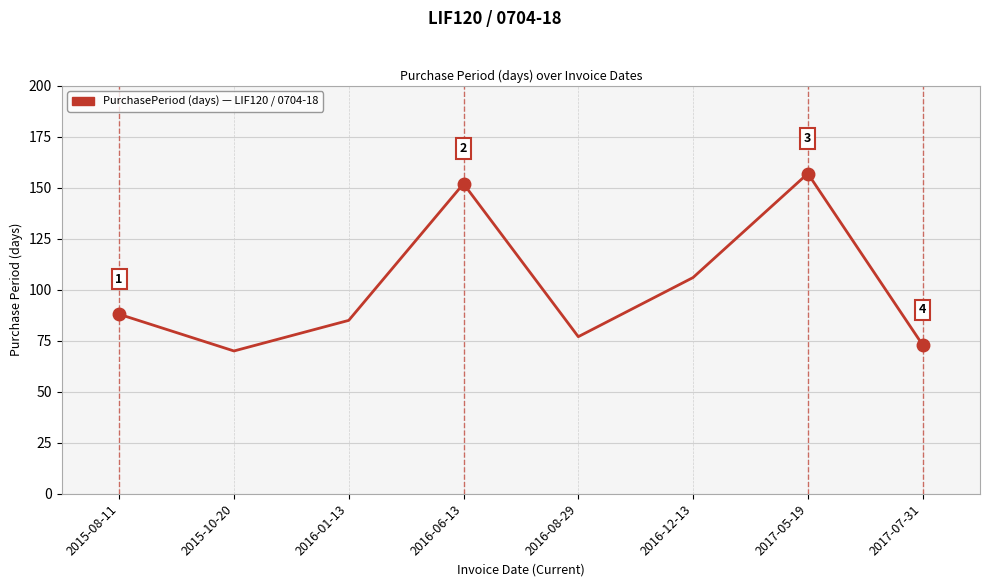

Which category has the lowest value across all series?

2015-10-20